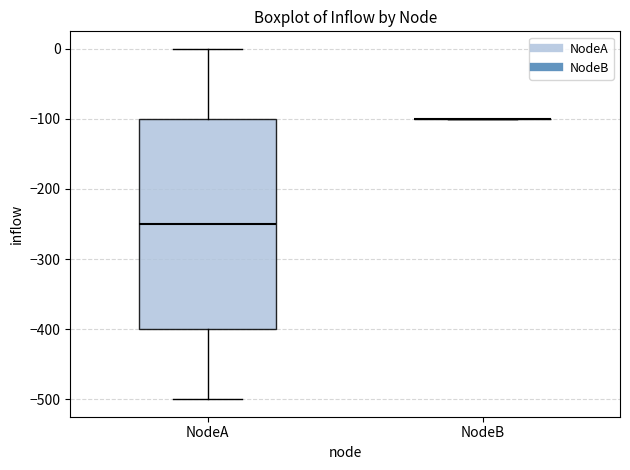

Where is the lower edge of the box for NodeA on the y-axis? The values are not printed on the chart, so give them approximately, as read against the axis.

-400